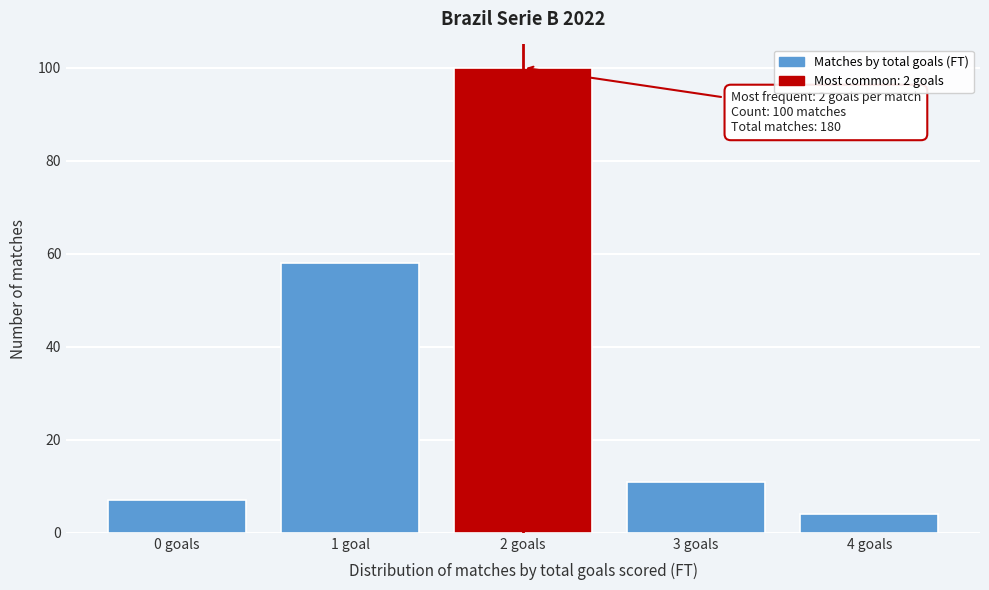

Reading left to right, list all the values displayed in this chart.

0 goals=7	1 goal=58	2 goals=100	3 goals=11	4 goals=4